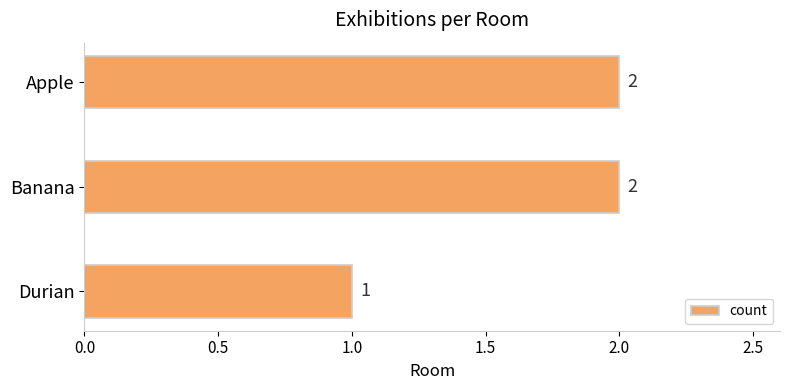

What is the ratio of the value at Durian to the value at Banana?

0.5